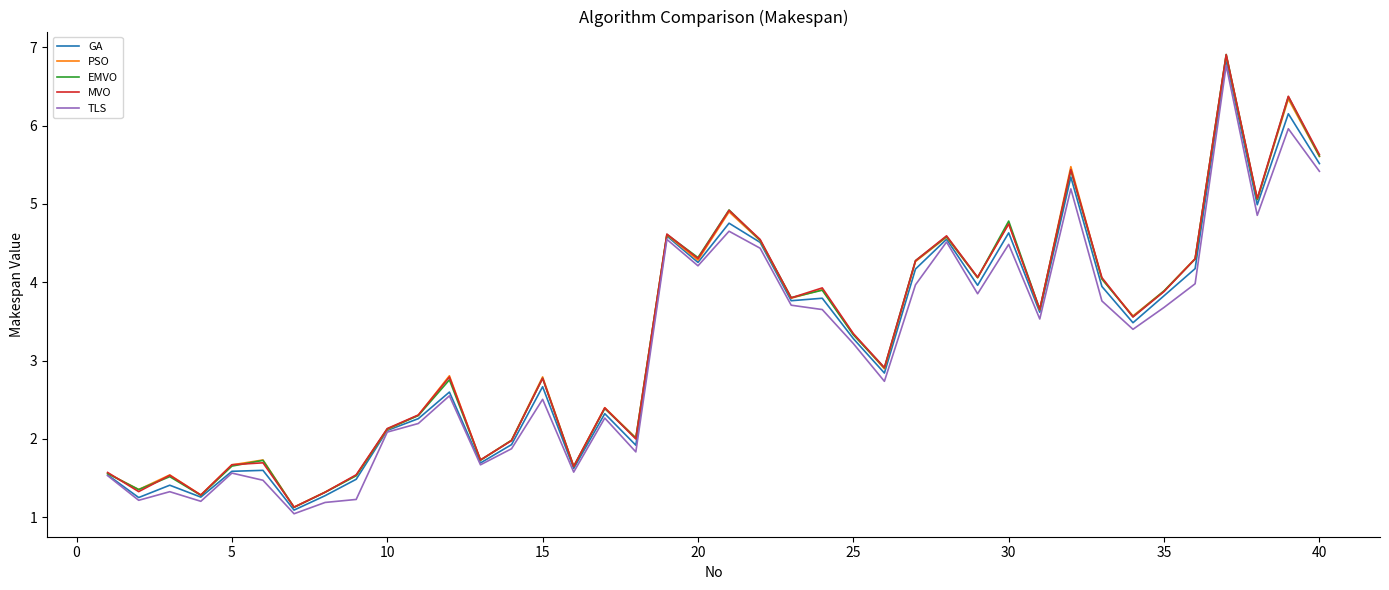

What is the highest value of the GA series?

6.8